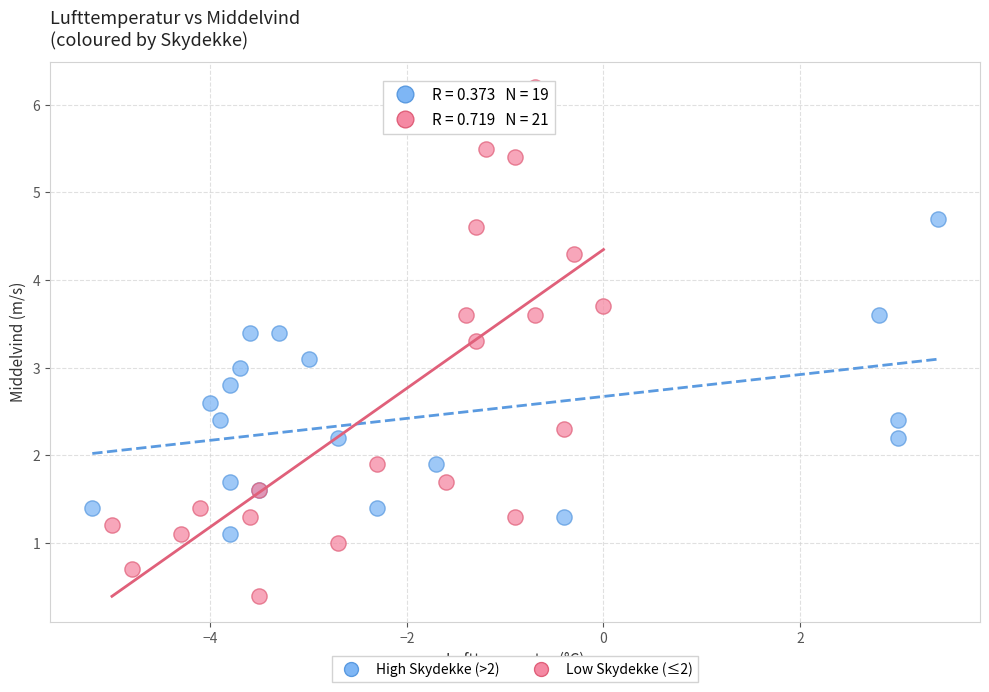

Which series has the widest spread of Y values?

Low Skydekke (≤2)